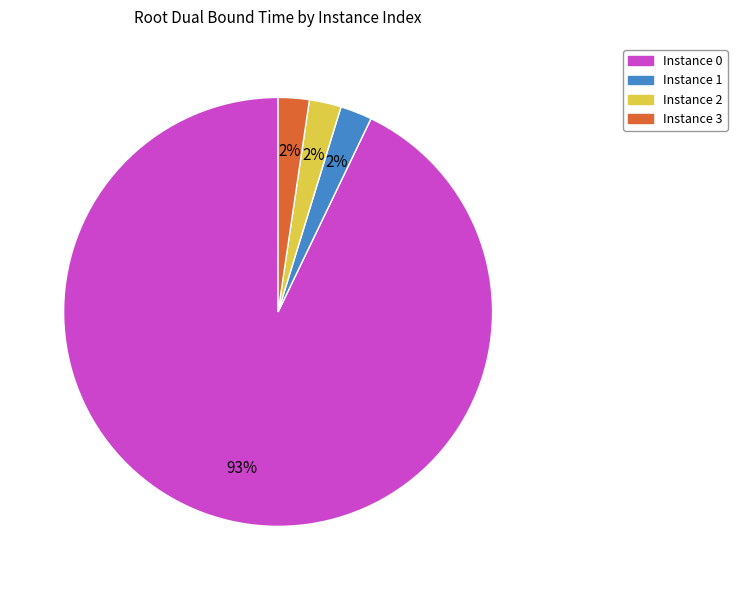

Does any single category account for the majority?

Yes